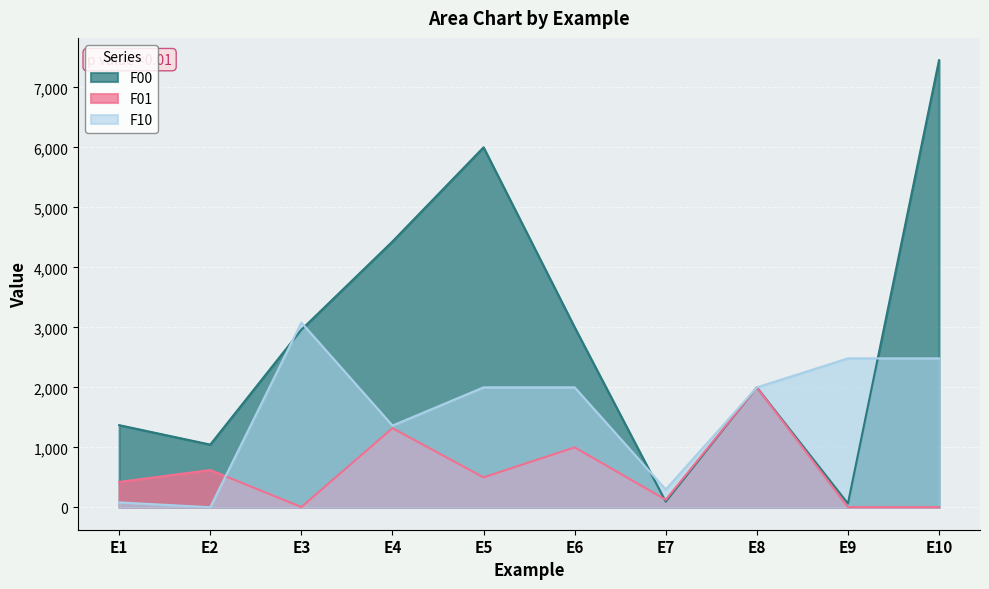

Reading left to right, extract all data points from this chart.

F00: 1370	1046	2961	4431	6000	3000	94	2000	63	7452
F01: 424	622	5	1320	500	1000	127	2000	4	4
F10: 83	2	3080	1363	2000	2000	298	2000	2483	2483